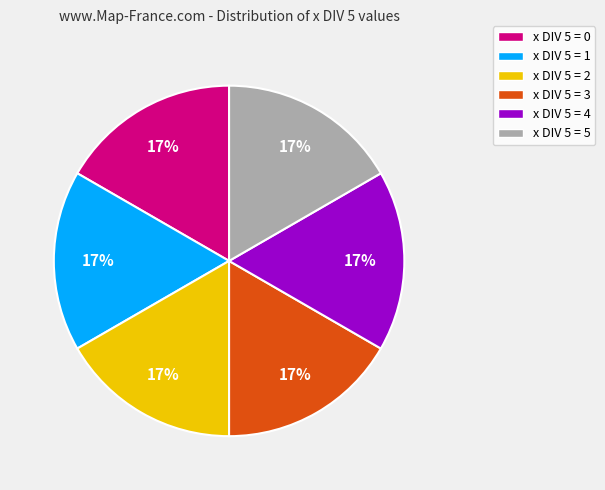

Is the sum of x DIV 5 = 0 and x DIV 5 = 3 greater than half?

No